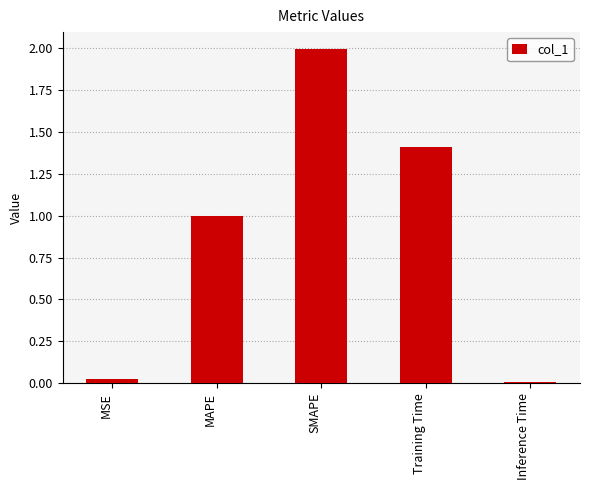

What position from the right is Inference Time?

1